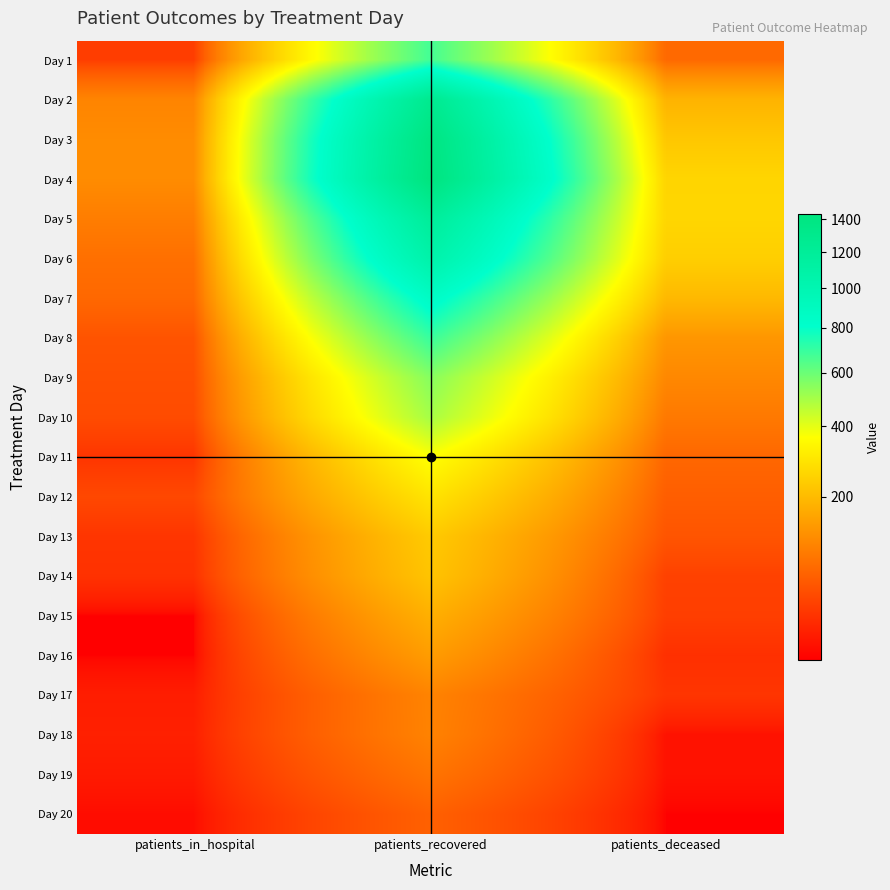

Reading left to right, transcribe all the data shown in this chart.

Day 1: patients_in_hospital=30	patients_recovered=672	patients_deceased=70
Day 2: patients_in_hospital=106	patients_recovered=1282	patients_deceased=186
Day 3: patients_in_hospital=117	patients_recovered=1405	patients_deceased=227
Day 4: patients_in_hospital=117	patients_recovered=1431	patients_deceased=259
Day 5: patients_in_hospital=96	patients_recovered=1193	patients_deceased=261
Day 6: patients_in_hospital=78	patients_recovered=1064	patients_deceased=244
Day 7: patients_in_hospital=69	patients_recovered=857	patients_deceased=197
Day 8: patients_in_hospital=48	patients_recovered=694	patients_deceased=134
Day 9: patients_in_hospital=44	patients_recovered=551	patients_deceased=111
Day 10: patients_in_hospital=41	patients_recovered=498	patients_deceased=90
Day 11: patients_in_hospital=25	patients_recovered=366	patients_deceased=68
Day 12: patients_in_hospital=38	patients_recovered=295	patients_deceased=58
Day 13: patients_in_hospital=25	patients_recovered=234	patients_deceased=49
Day 14: patients_in_hospital=23	patients_recovered=220	patients_deceased=33
Day 15: patients_in_hospital=9	patients_recovered=179	patients_deceased=31
Day 16: patients_in_hospital=9	patients_recovered=144	patients_deceased=22
Day 17: patients_in_hospital=14	patients_recovered=104	patients_deceased=25
Day 18: patients_in_hospital=15	patients_recovered=103	patients_deceased=11
Day 19: patients_in_hospital=13	patients_recovered=84	patients_deceased=11
Day 20: patients_in_hospital=10	patients_recovered=61	patients_deceased=9